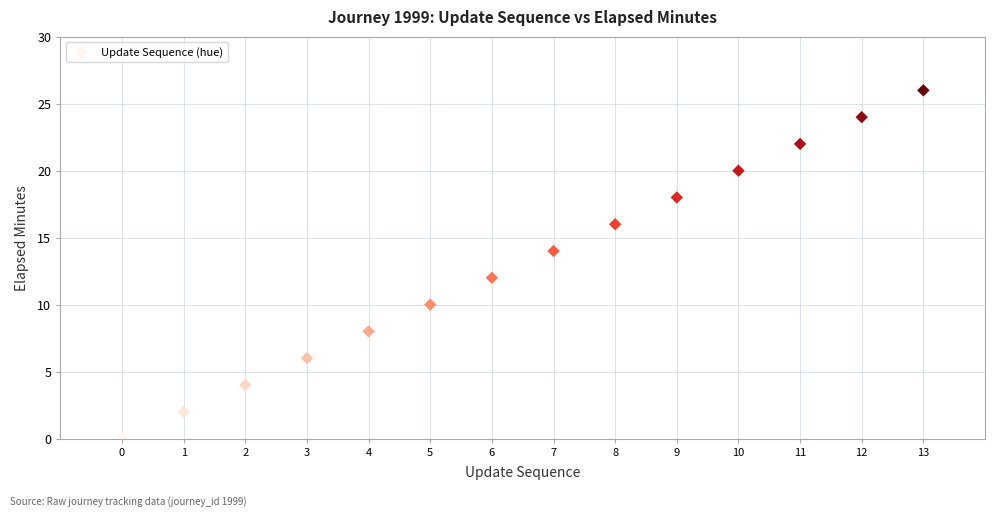

What is the range of Y values (max minus min)?

26